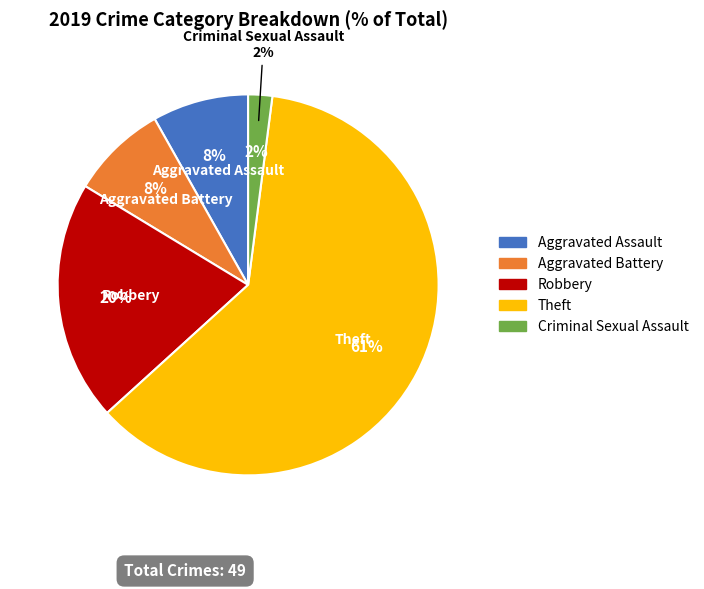

What is the change in value from Aggravated Assault to Robbery?

+6